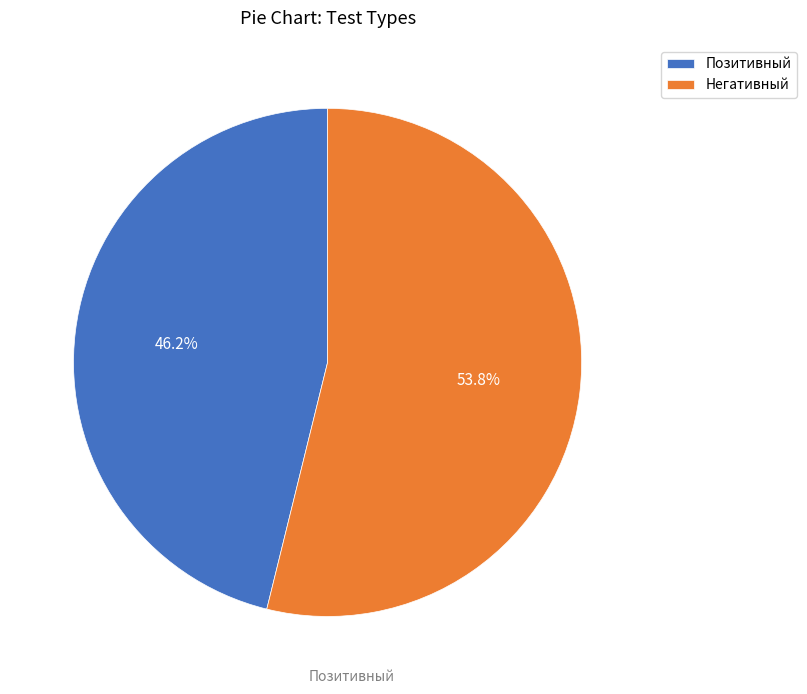

Which slice is the largest?

Негативный